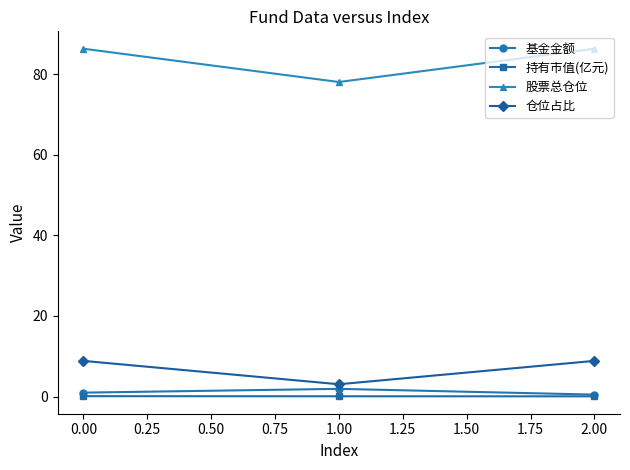

What is the maximum value shown in the chart?

86.3